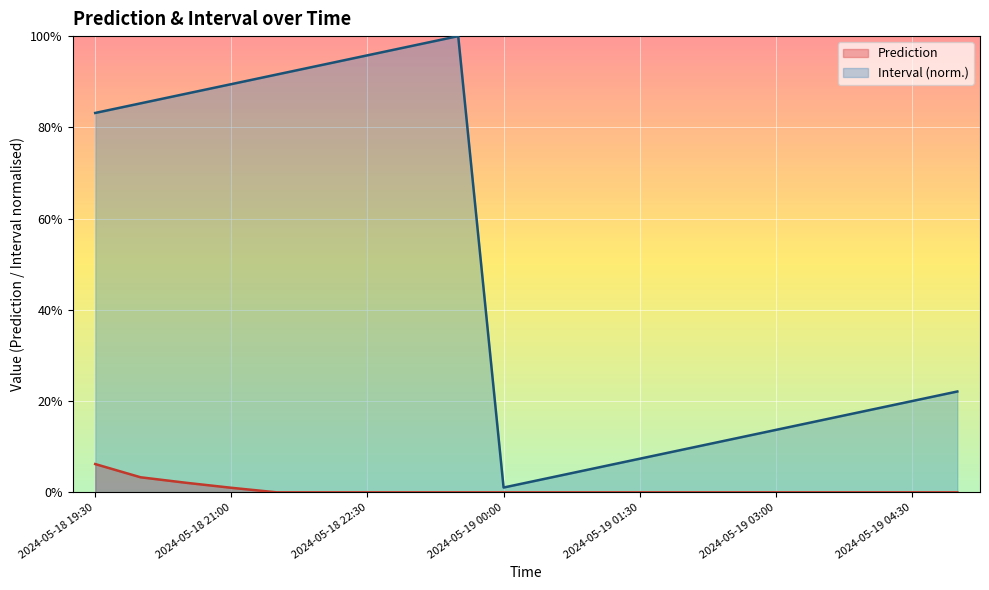

At 2024-05-19 02:00, list the series in order from smallest to largest.

Prediction, Interval